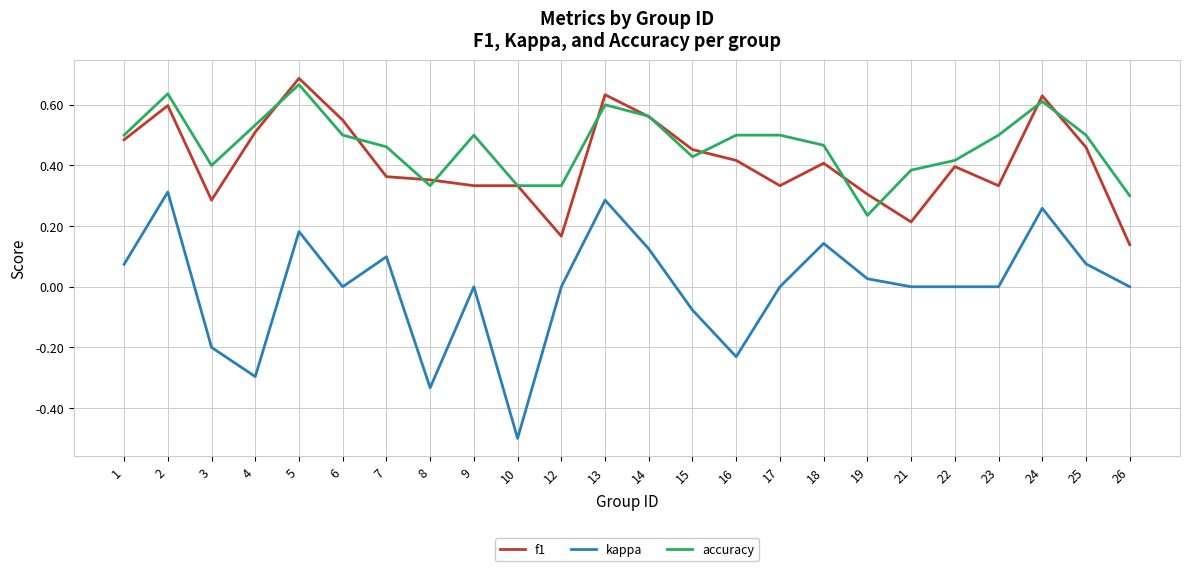

At which label does accuracy reach its minimum?

19